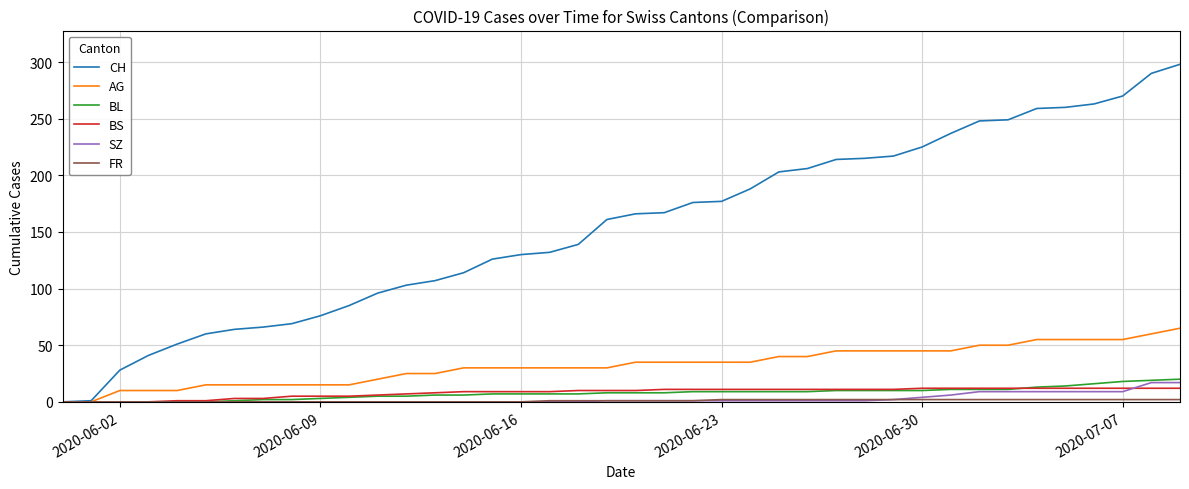

Which series has the widest spread of values?

CH